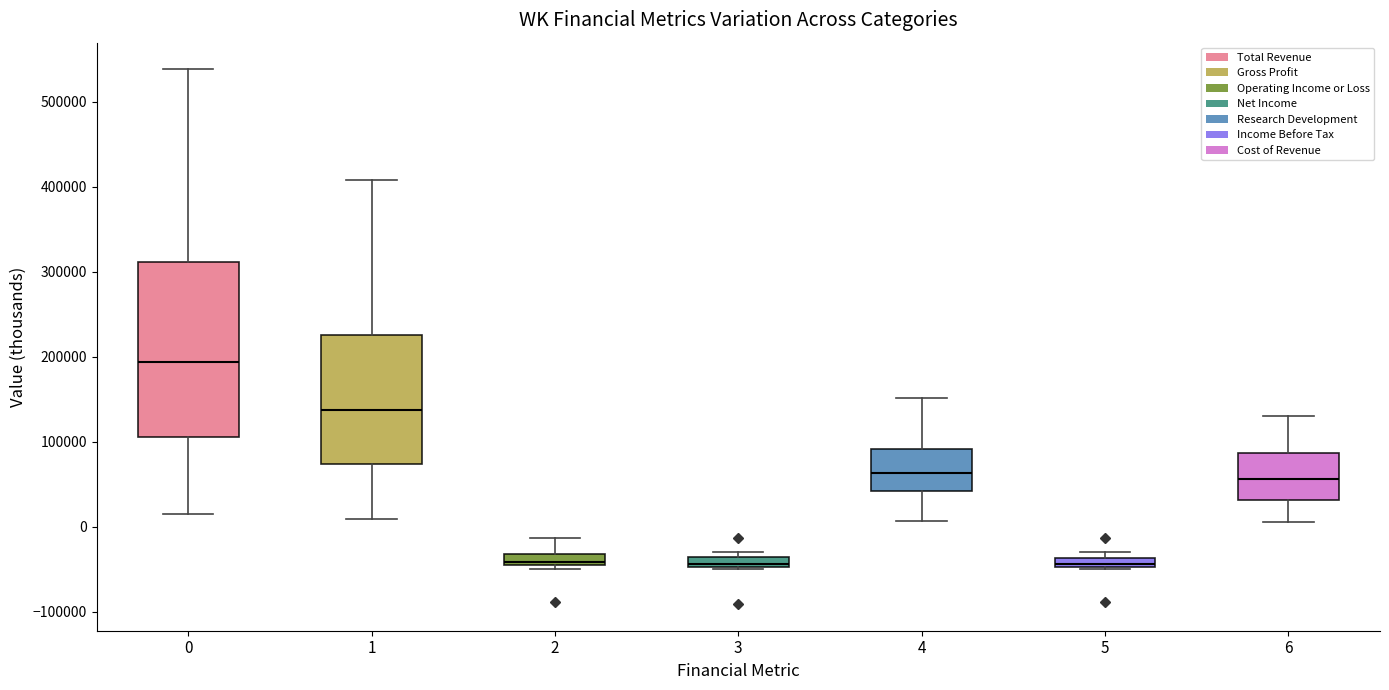

Where is the upper edge of the box at x = 0 on the y-axis? The values are not printed on the chart, so give them approximately, as read against the axis.

310000